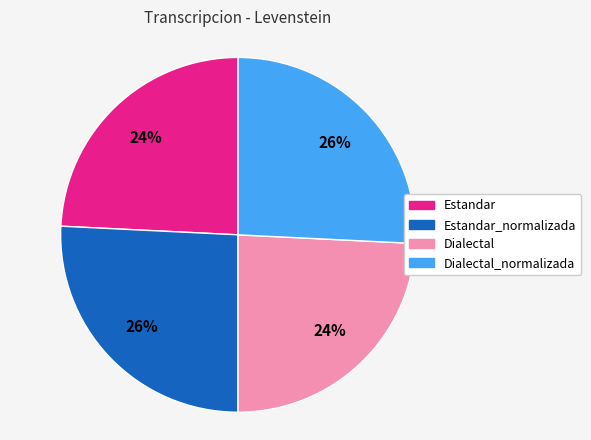

Is there a majority slice in this chart?

No